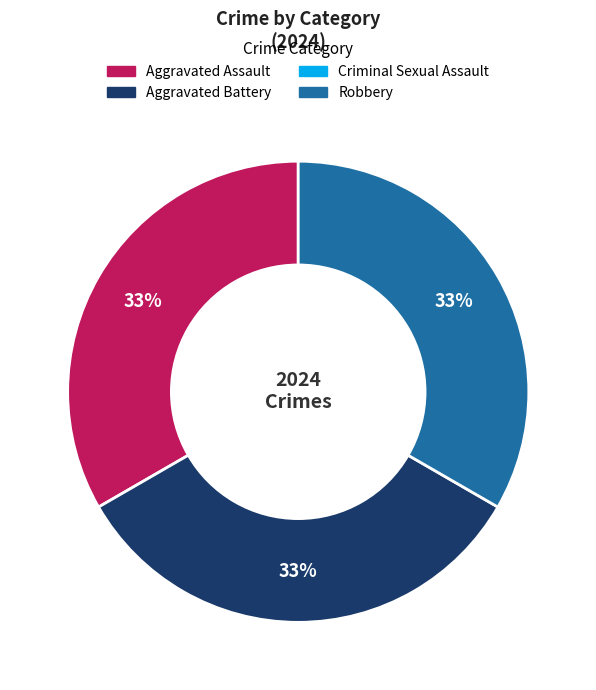

To the nearest percent, what is the average slice percentage?

33%